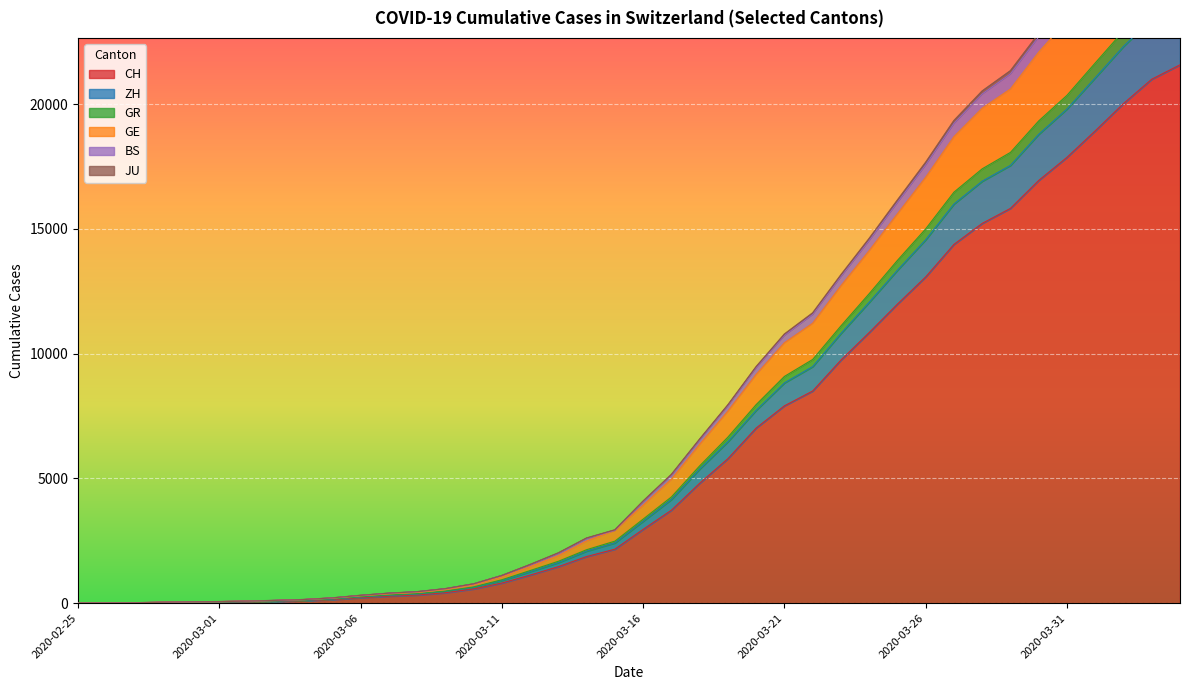

What is the difference between the GR values at 2020-03-04 and 2020-03-08?

261